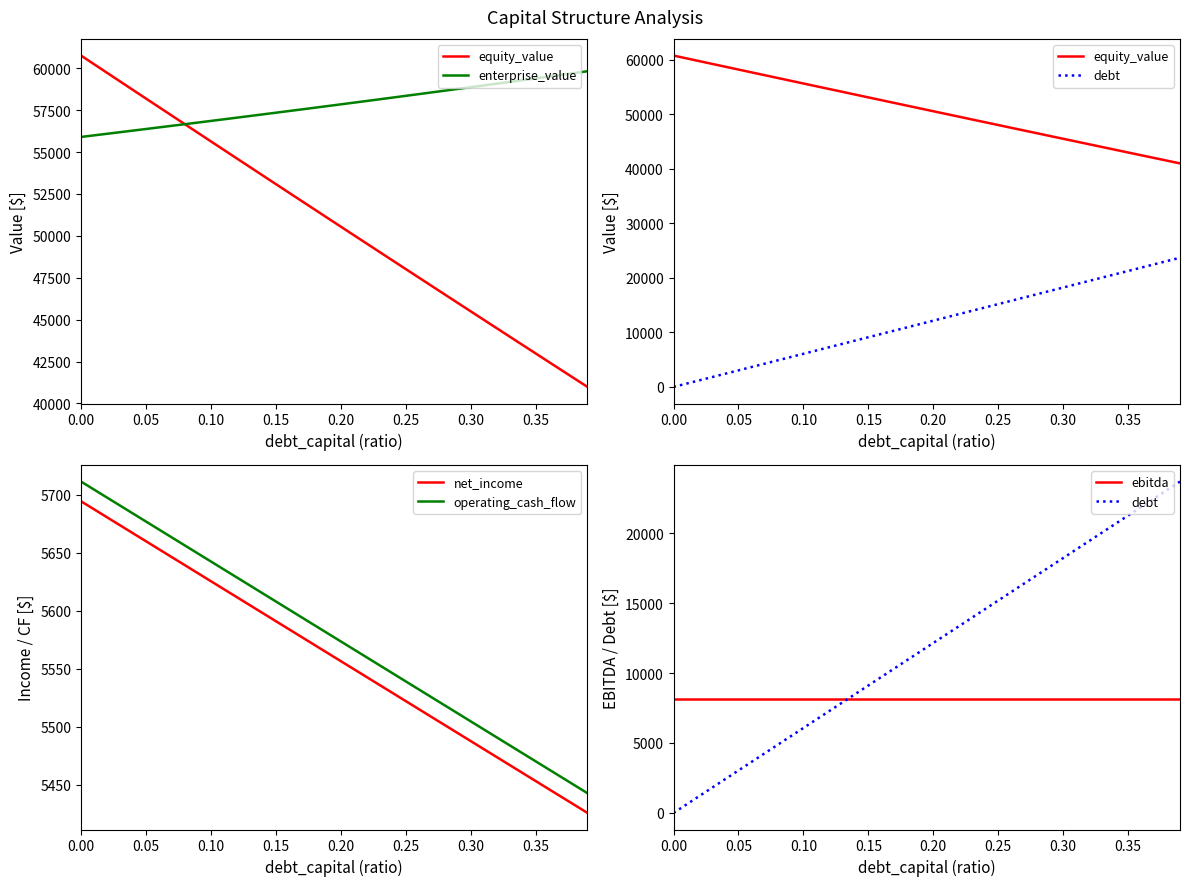

What is the minimum value for ebitda?

8152.0